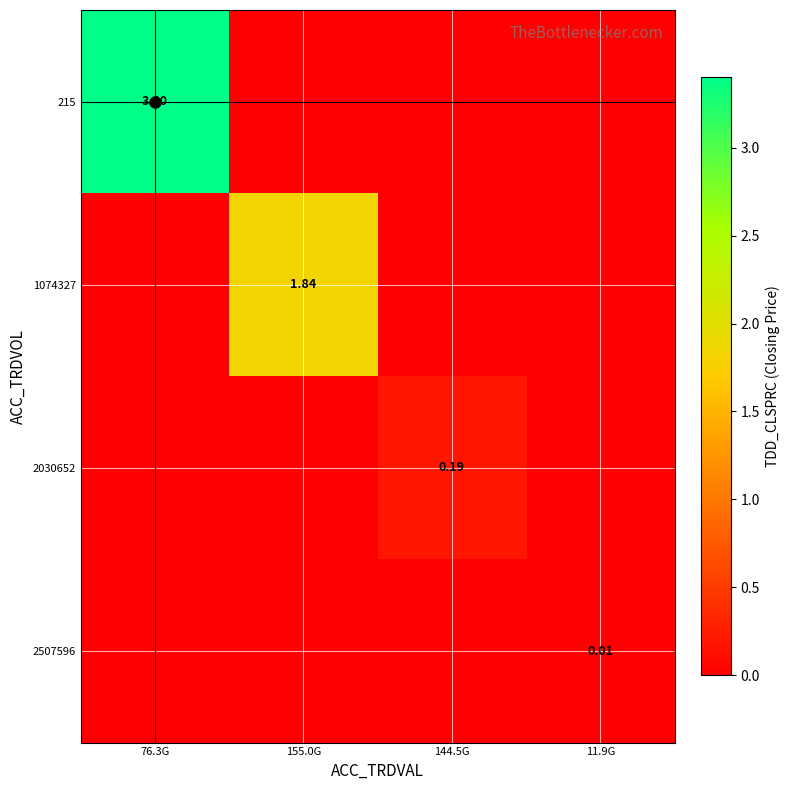

Which category has the highest value in the 1074327 series?

155.0G